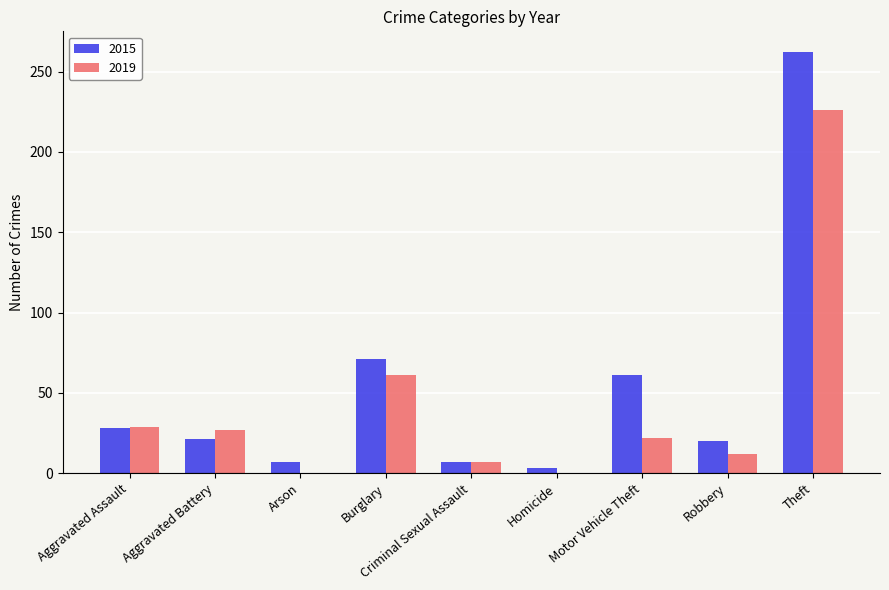

The 2019 series shows 66 at Theft. True or false?

False